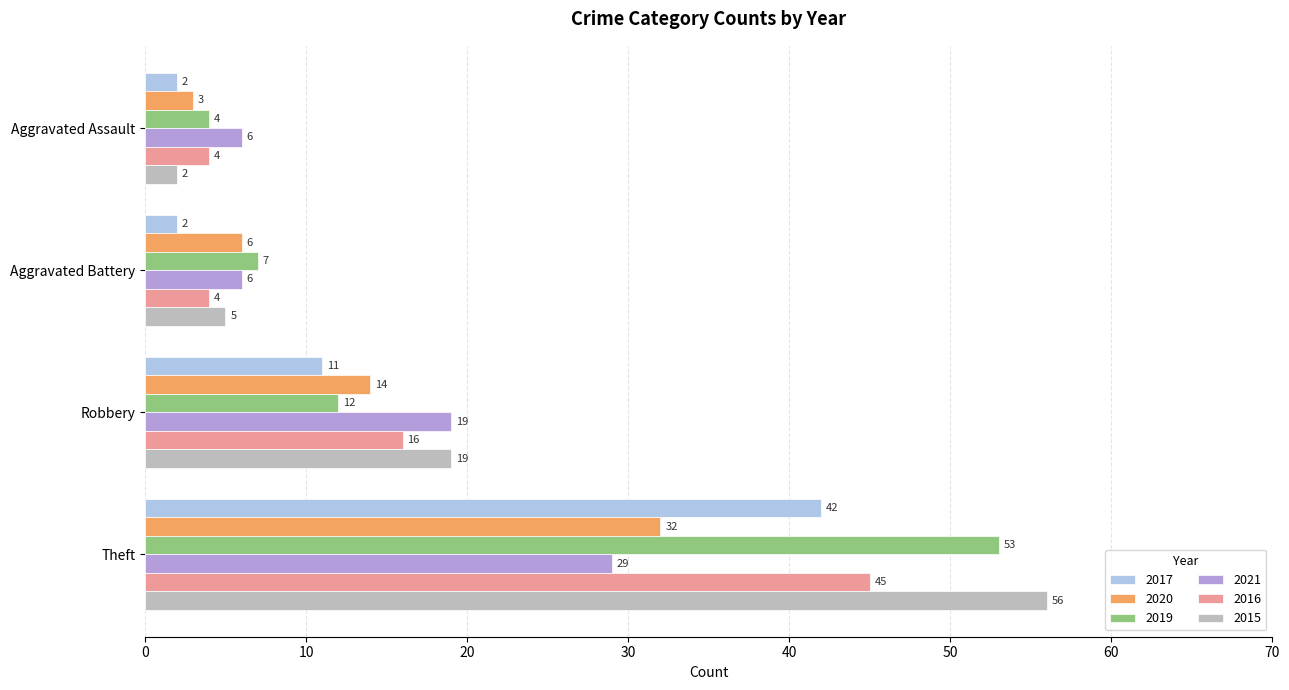

What is the smallest value displayed?

2